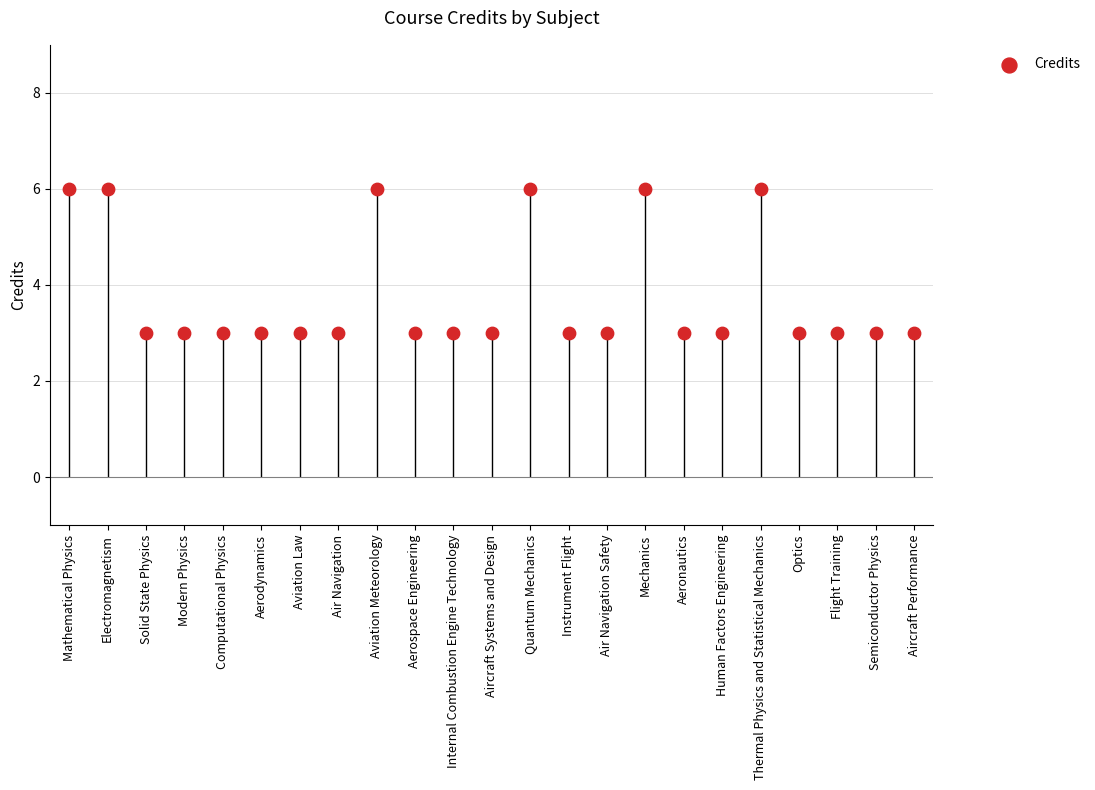

Between Electromagnetism and Aircraft Systems and Design, which is larger?

Electromagnetism